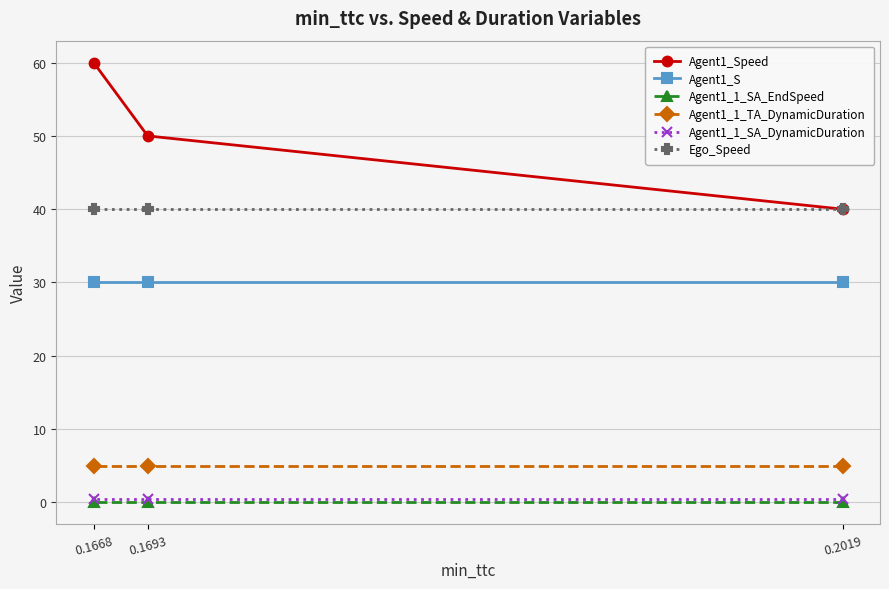

At which category is the sum across all series the highest?

0.1668